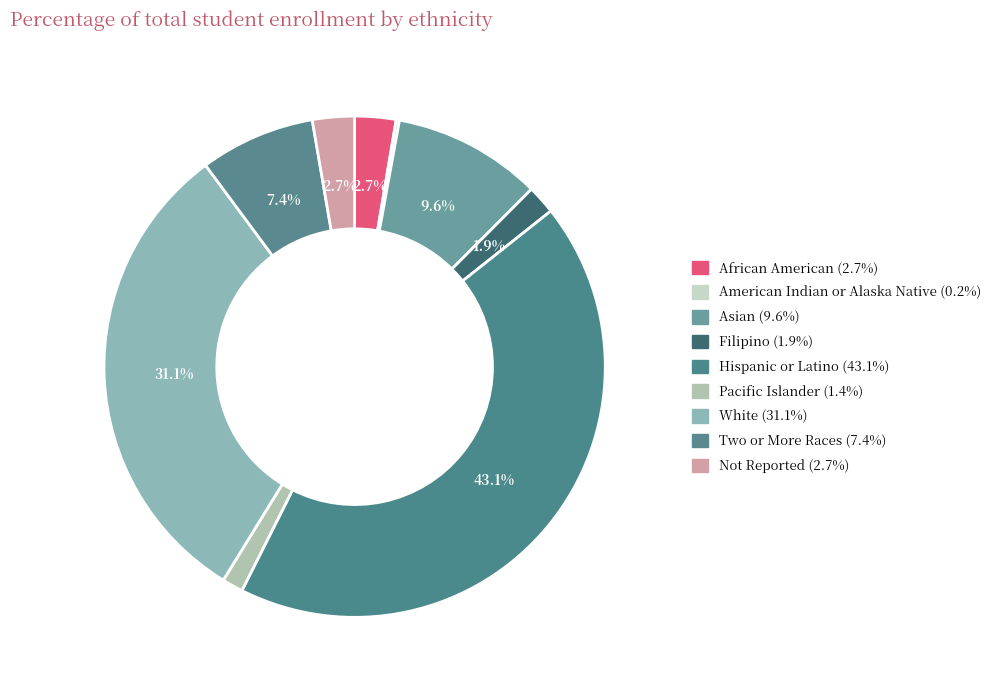

How many segments does this pie chart have?

9